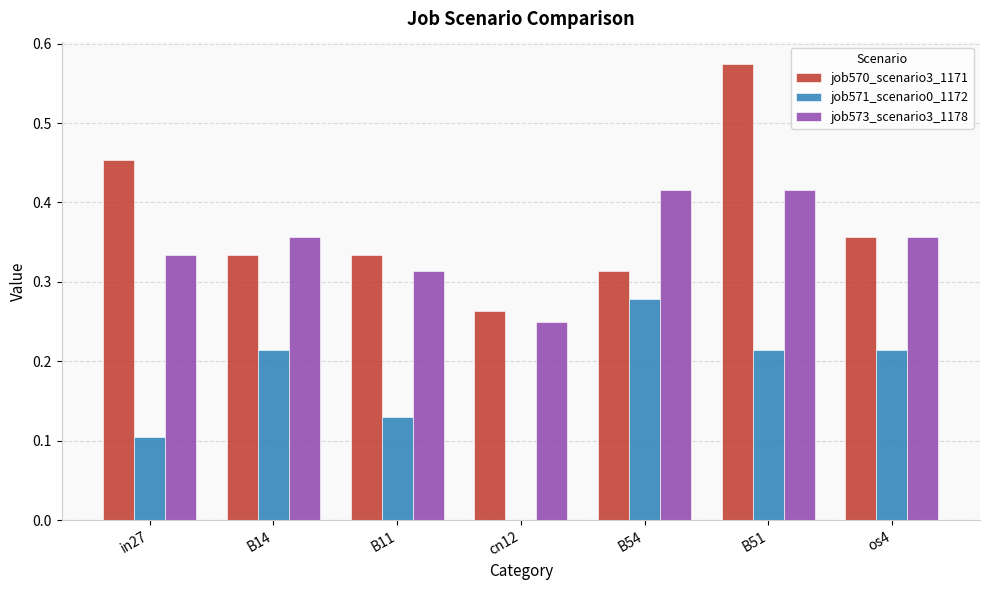

What is the total value across all series at B51?

1.2